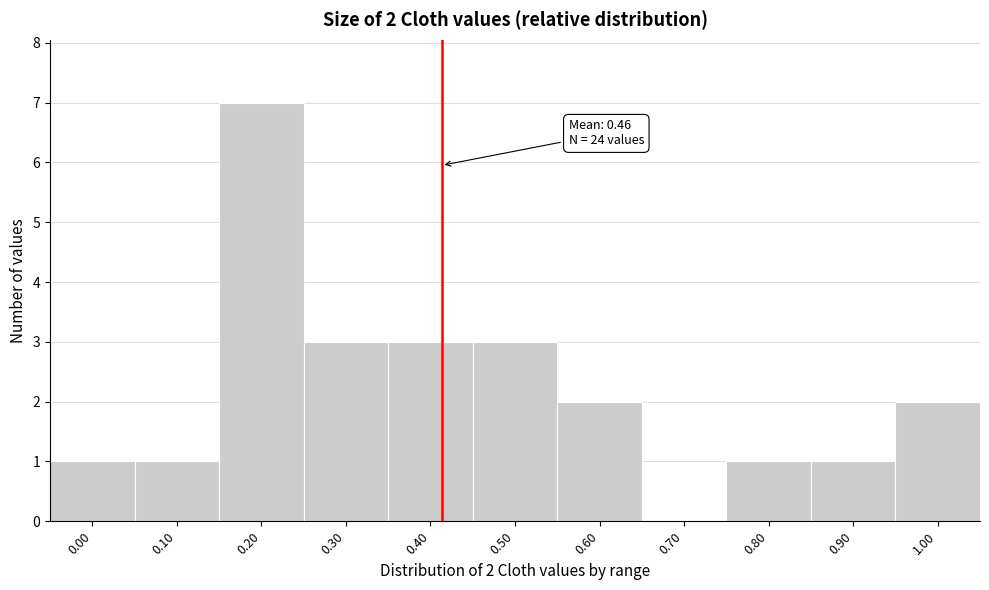

Reading left to right, transcribe all the data shown in this chart.

0.00=1	0.10=1	0.20=7	0.30=3	0.40=3	0.50=3	0.60=2	0.70=0	0.80=1	0.90=1	1.00=2